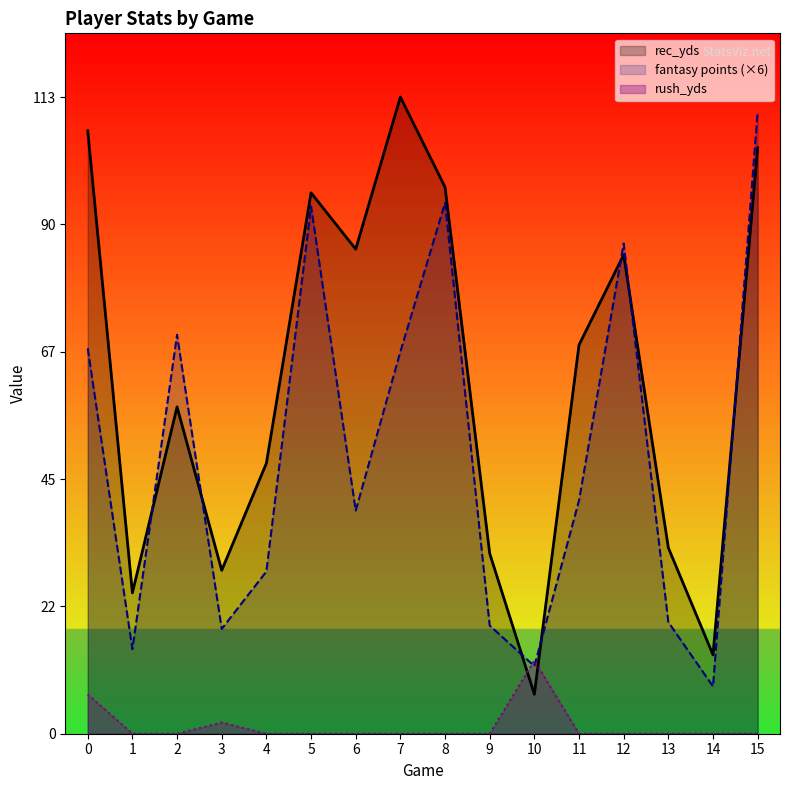

After their last crossing, which series has the higher values: rush_yds or rec_yds?

rec_yds